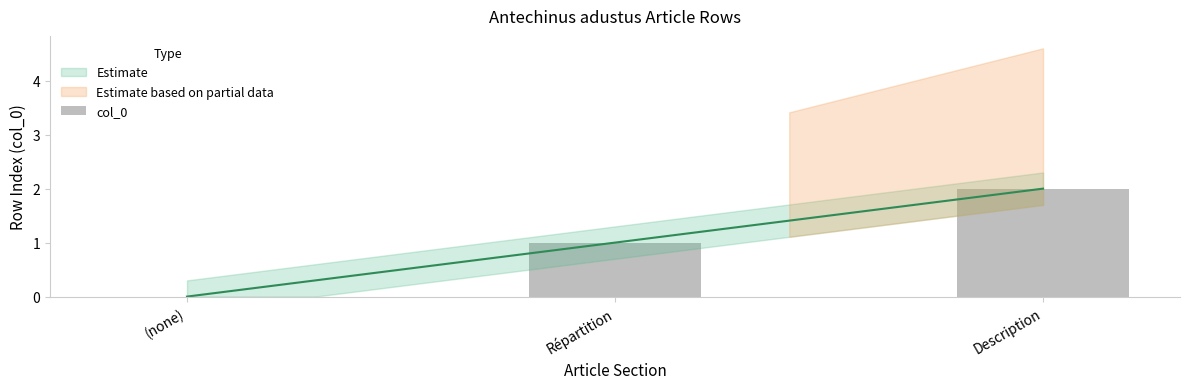

List the labels in order of value, largest first.

Description, Répartition, (none)